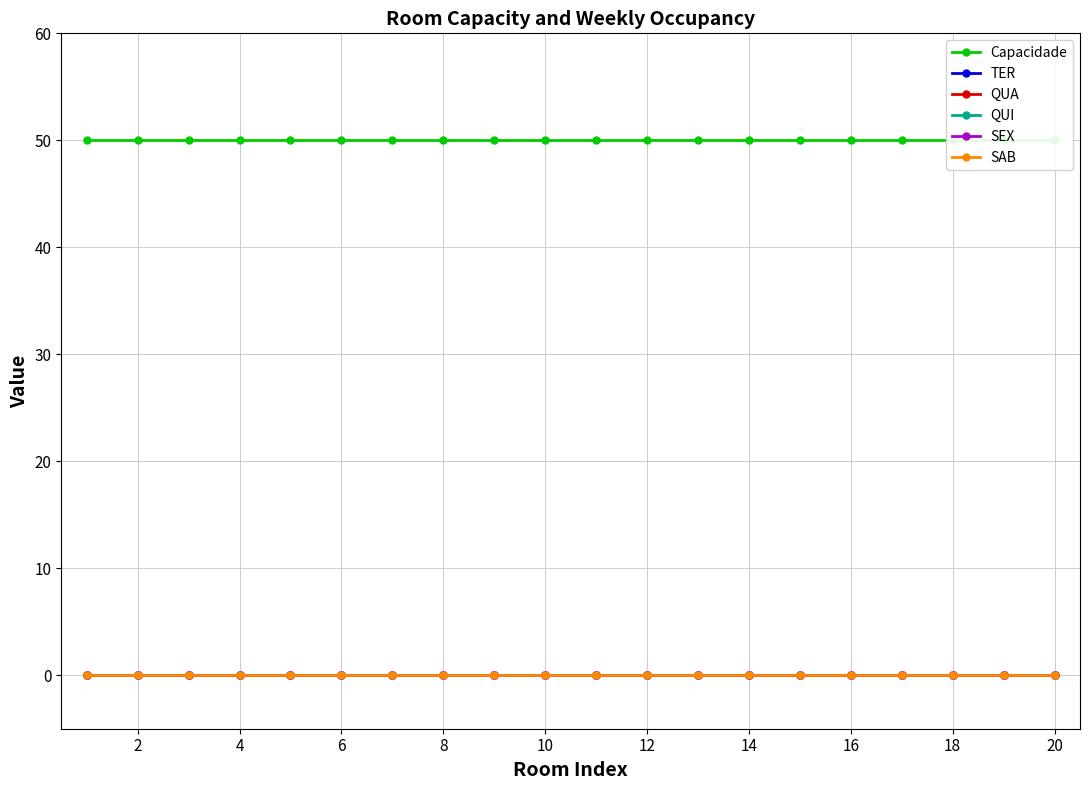

Rank the series at 18 from lowest to highest value.

TER, QUA, QUI, SEX, SAB, Capacidade